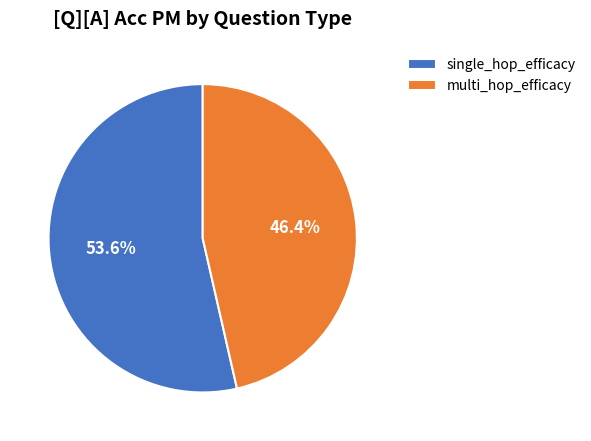

To the nearest percent, what is the combined percentage of multi_hop_efficacy and single_hop_efficacy?

100%